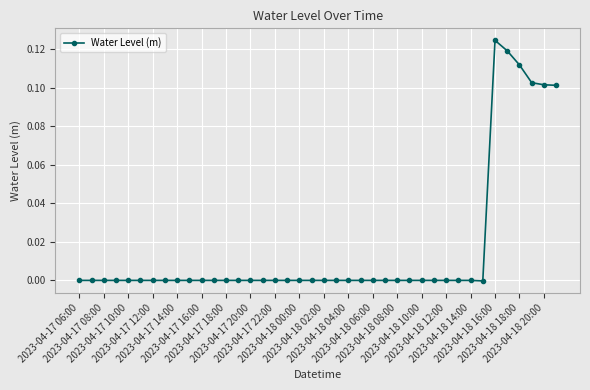

True or false: there are more than 0 points higher than both neighbors.

True